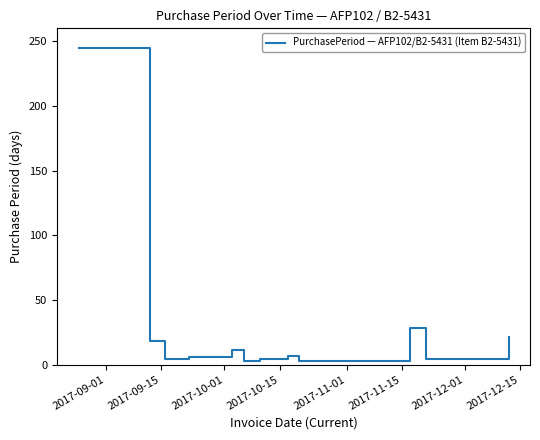

What is the greatest value displayed?

245